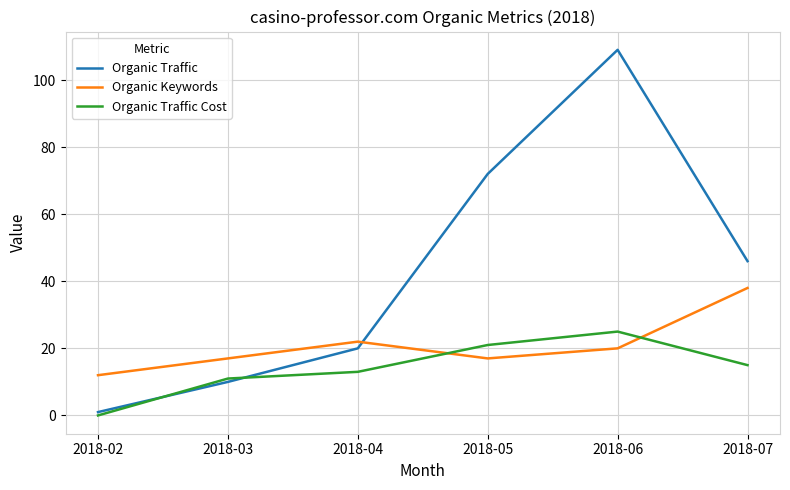

The value of Organic Traffic Cost at 2018-07 is 15. True or false?

True